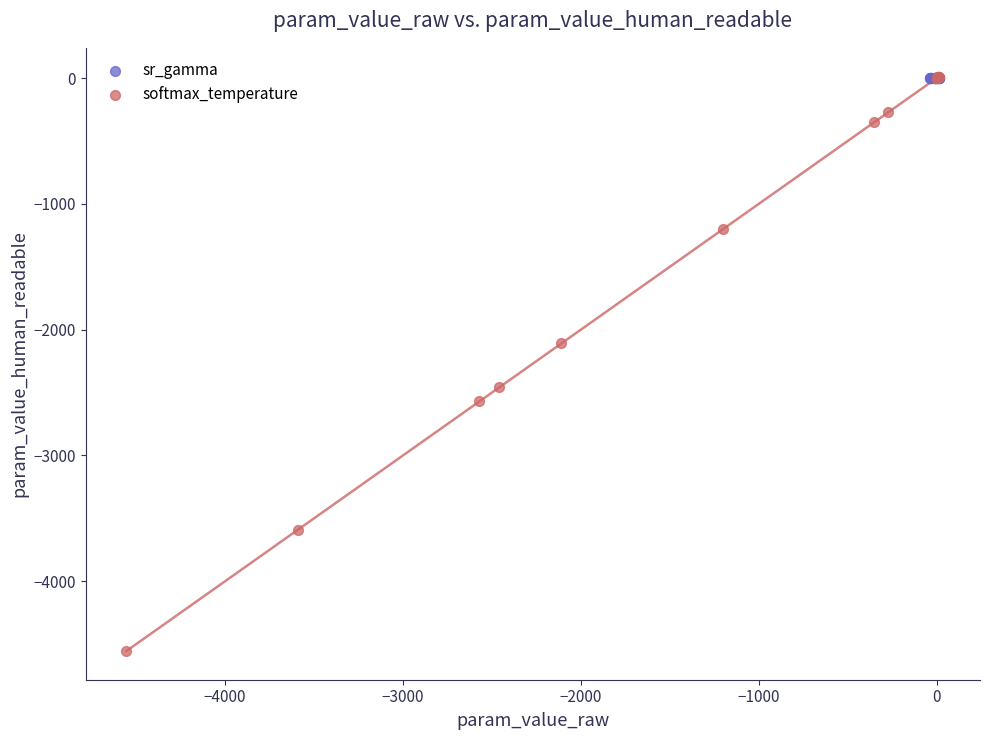

Which series has the largest Y range (max minus min)?

softmax_temperature